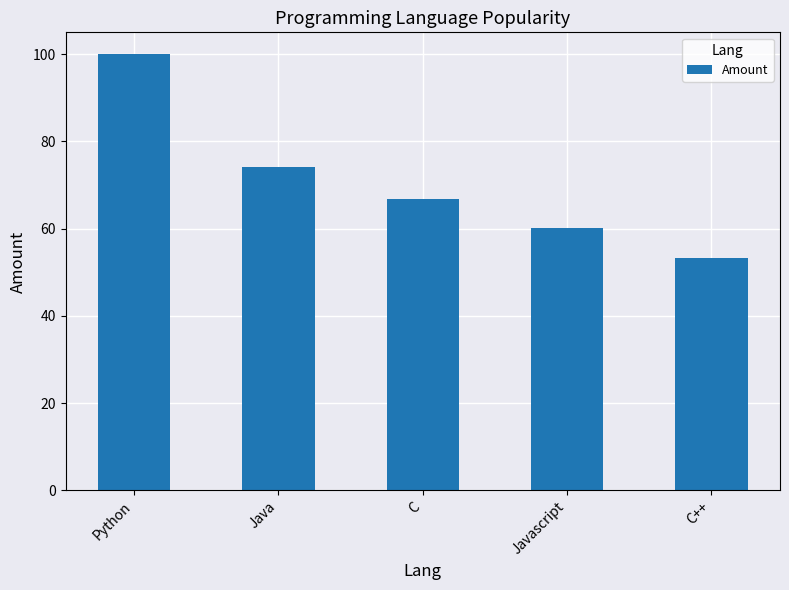

Reading left to right, what are all the values shown in this chart?

Python=100.0	Java=74.2	C=66.7	Javascript=60.2	C++=53.3